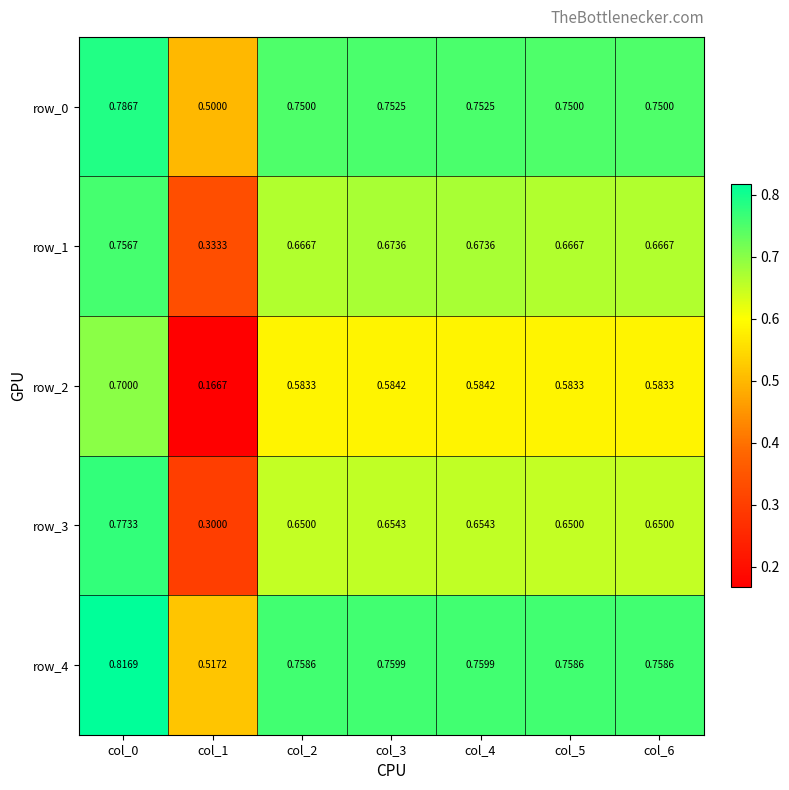

Is the value of row_3 at col_6 greater than the value of row_4 at col_5?

No